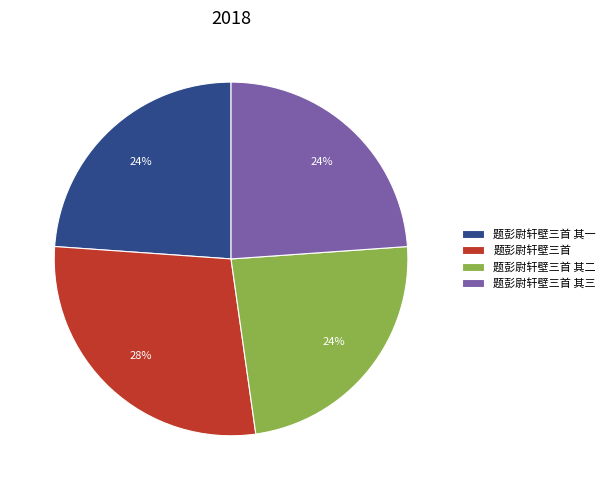

The 题彭尉轩壁三首 其三 slice represents 35% of the pie. True or false?

False